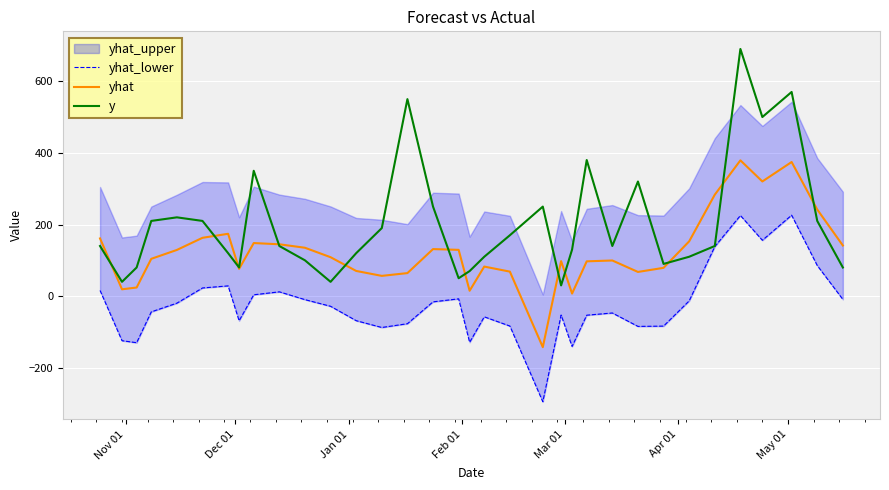

What is the minimum value for y?

30.0